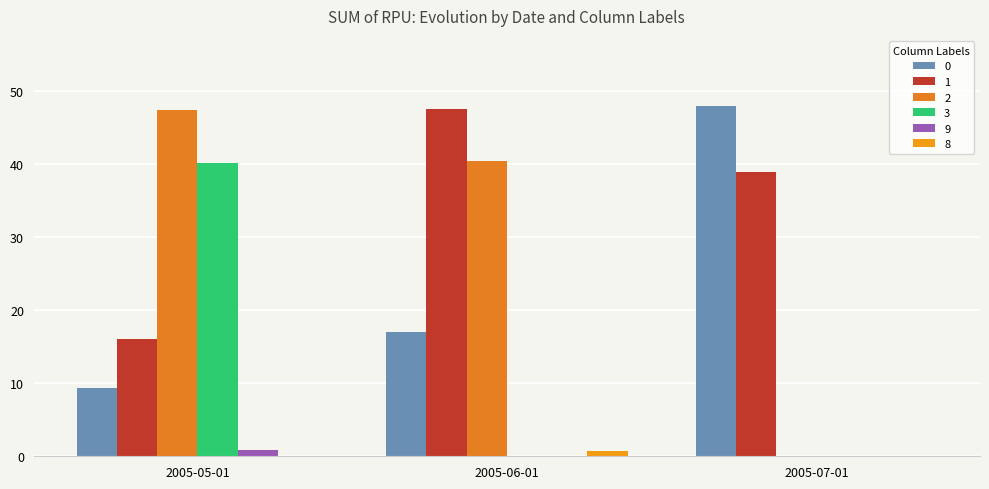

What value does the 1 series have at 2005-05-01?

16.0